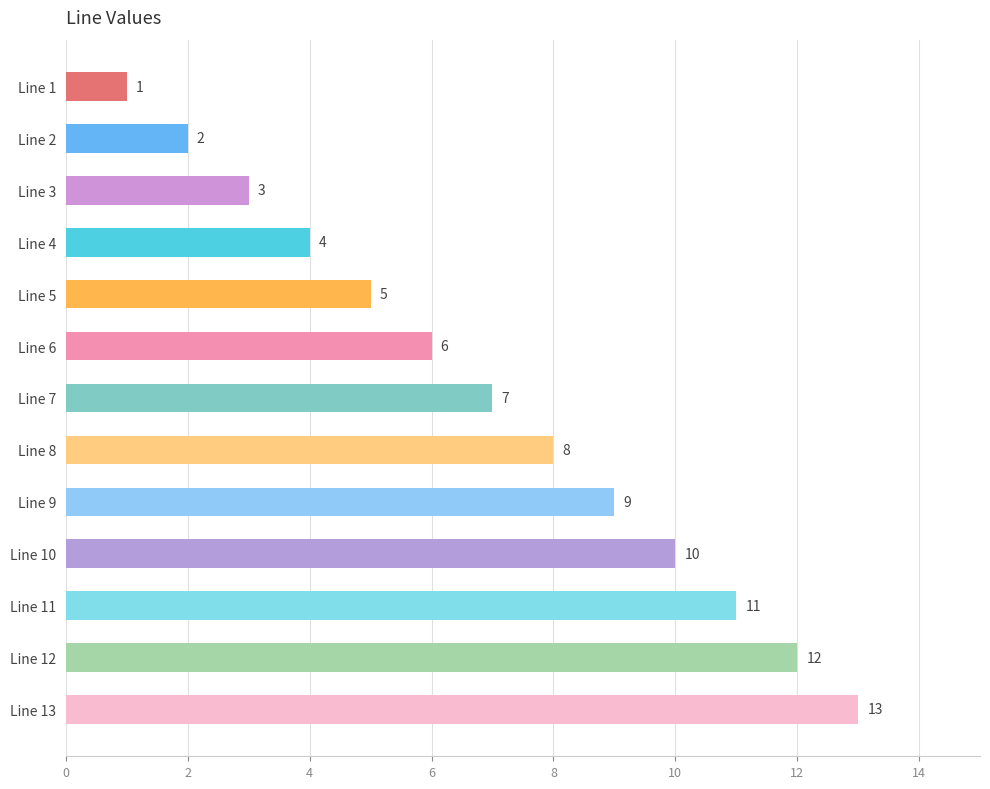

True or false: the data shows 4 at Line 9.

False